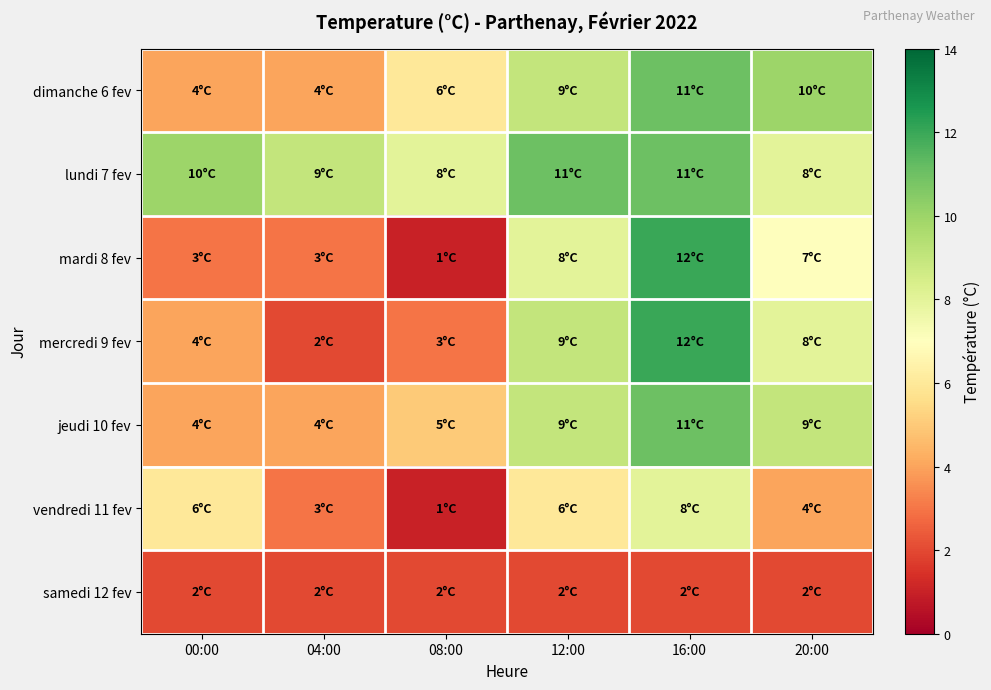

What is the greatest value displayed?

12